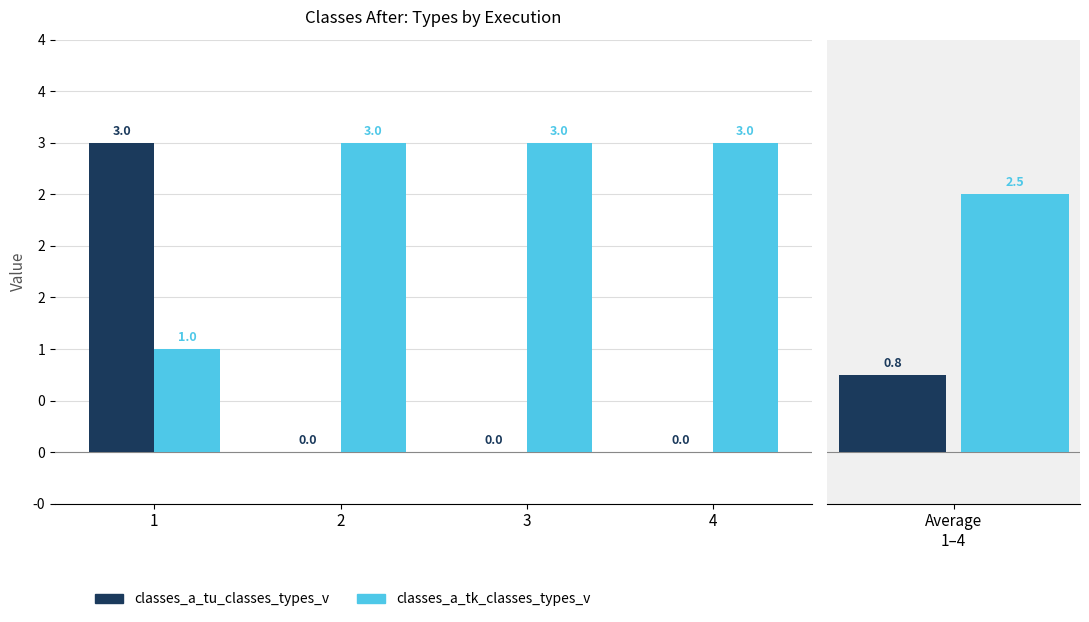

What is the spread (max minus min) of values at 4?

3